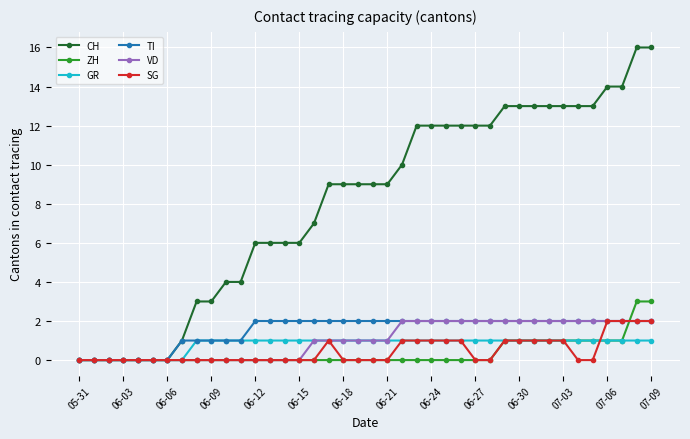

What is the value of the GR point at the 26th from the left?

1